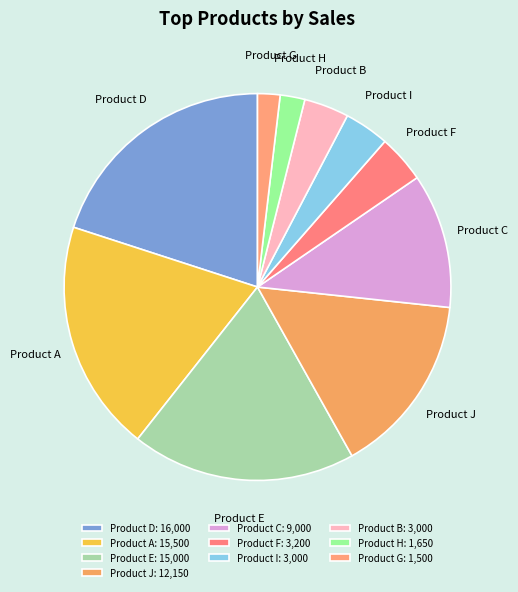

Is there any slice that represents more than half of the pie?

No